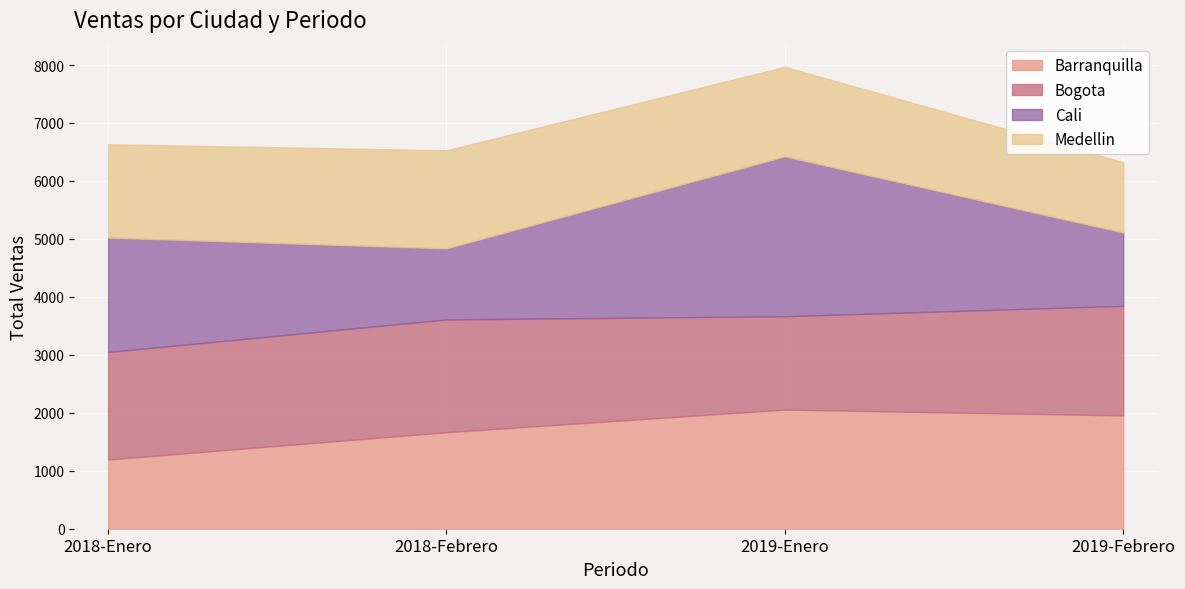

How many Cali 2018-Ene values are between 3266 and 9816?

4